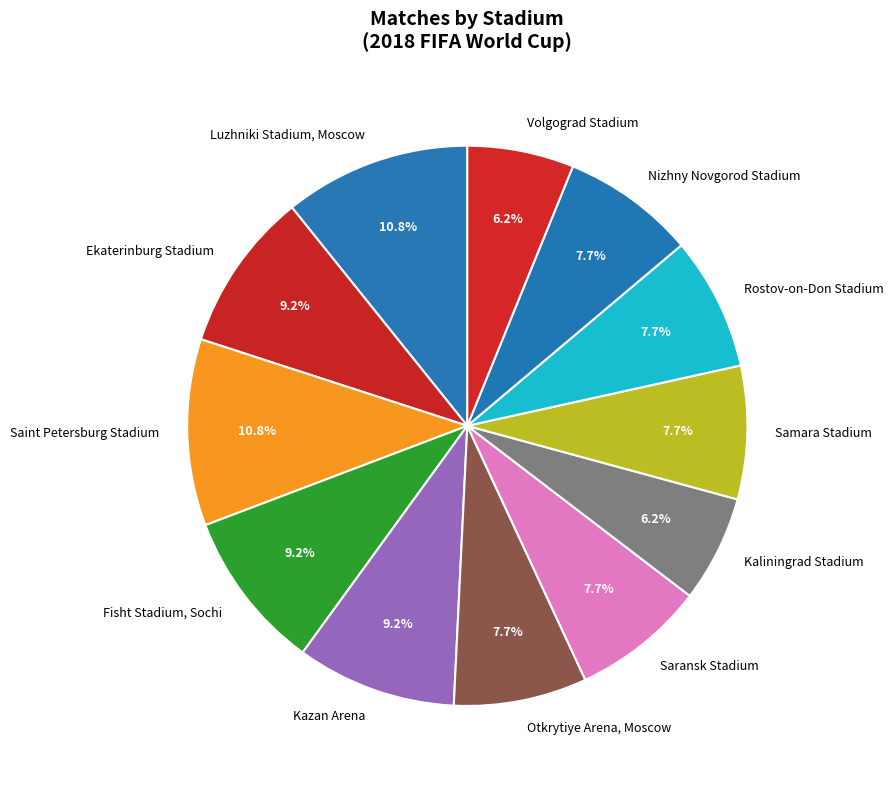

Is the sum of Kaliningrad Stadium and Fisht Stadium, Sochi greater than half?

No